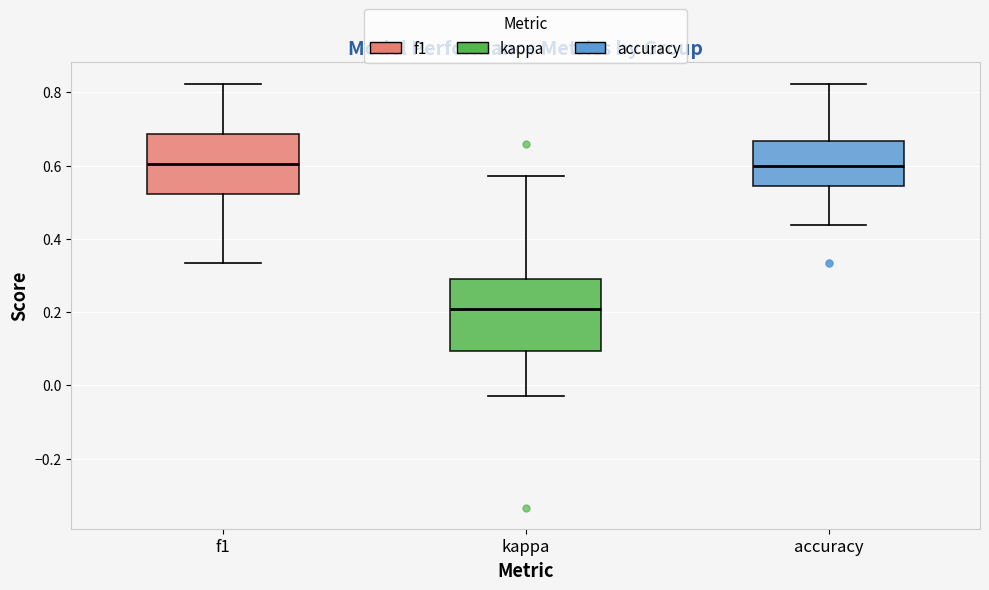

Reading left to right, read every box against the y-axis: the position of its median line, the range the box covers, and the ends of its whiskers. The values are not printed on the chart, so give them approximately, as read against the axis.

f1: median 0.60, box 0.52 to 0.68, whiskers 0.34 to 0.82
kappa: median 0.20, box 0.10 to 0.28, whiskers -0.02 to 0.58
accuracy: median 0.60, box 0.54 to 0.66, whiskers 0.44 to 0.82